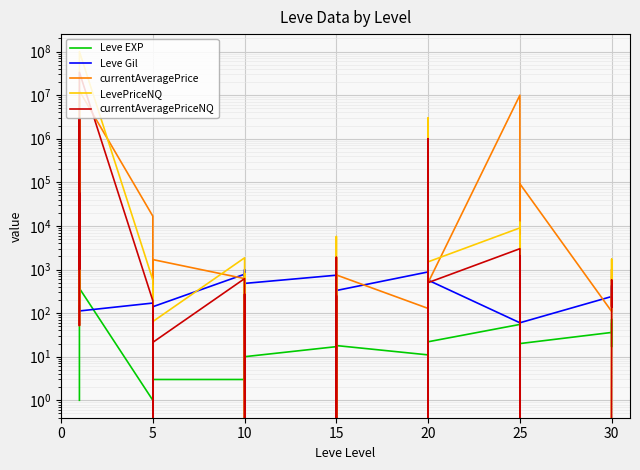

At how many categories does at least one series exceed 89914208?

1